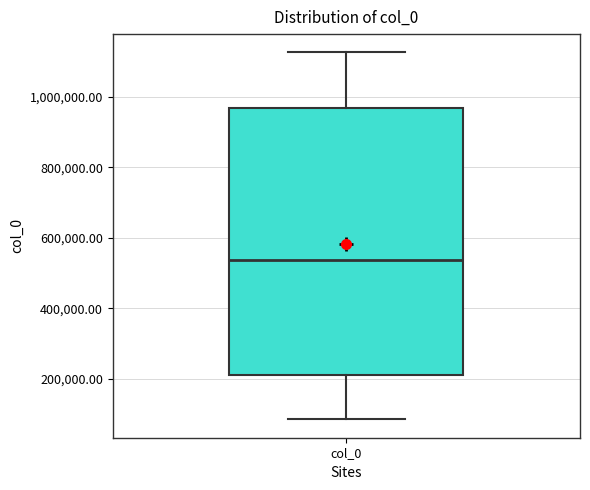

Transcribe this box plot: give where the median line is, the range the box spans, and where the two whiskers end, as read against the y-axis. The values are not printed on the chart, so give them approximately, as read against the axis.

median 540000, box 220000 to 960000, whiskers 80000 to 1120000